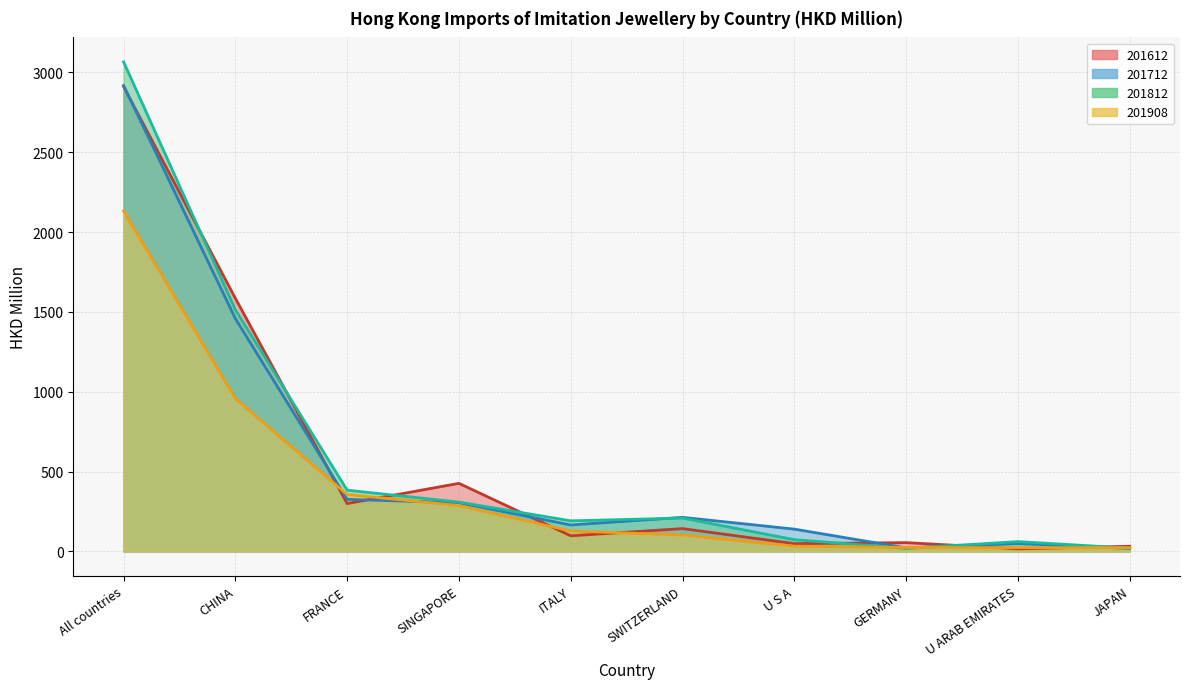

What is the difference between the maximum and minimum values in the 201712 series?

2898.5